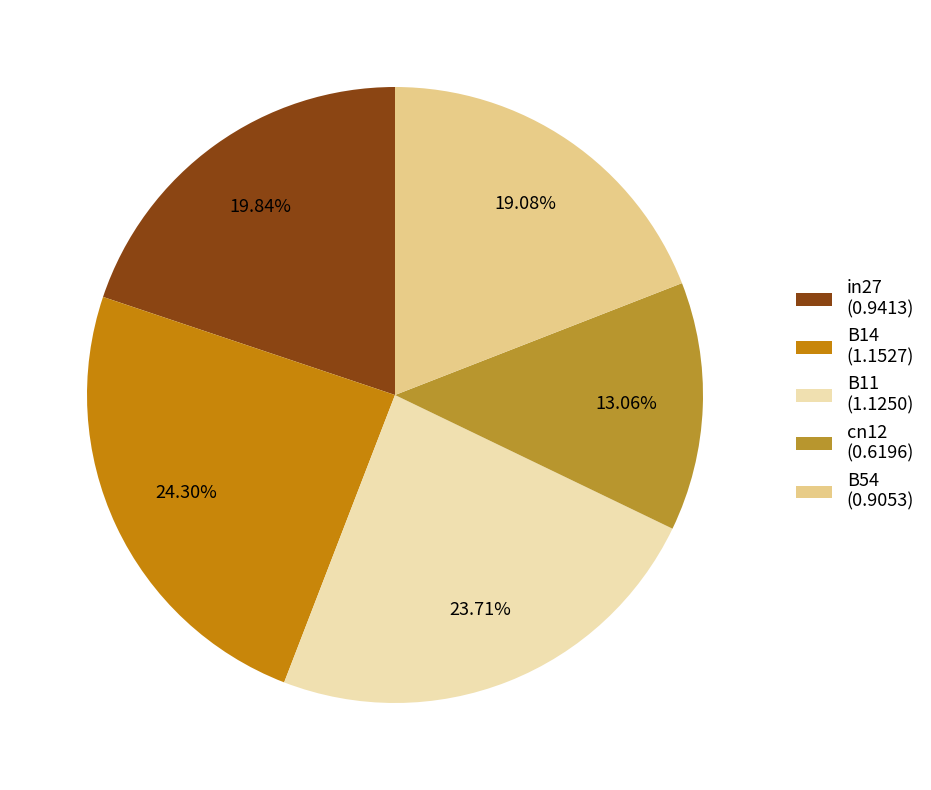

Rank the categories by value from highest to lowest.

B14, B11, in27, B54, cn12